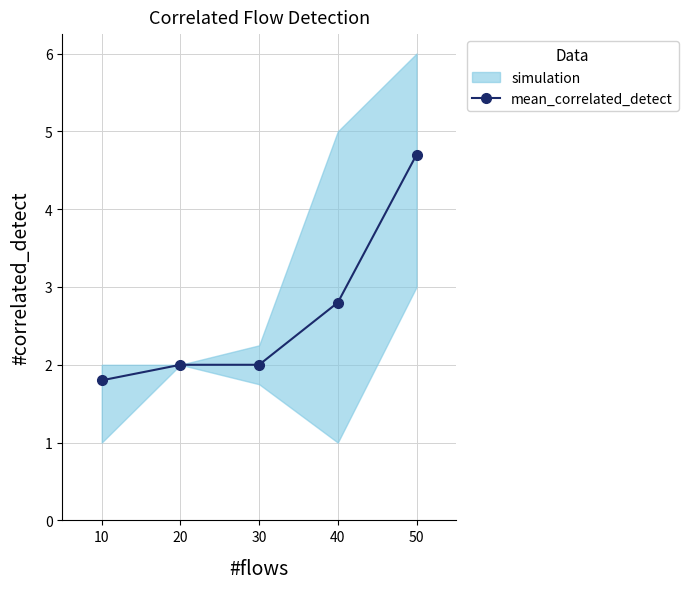

True or false: mean_correlated_detect has a value of 4.1 at 40.

False